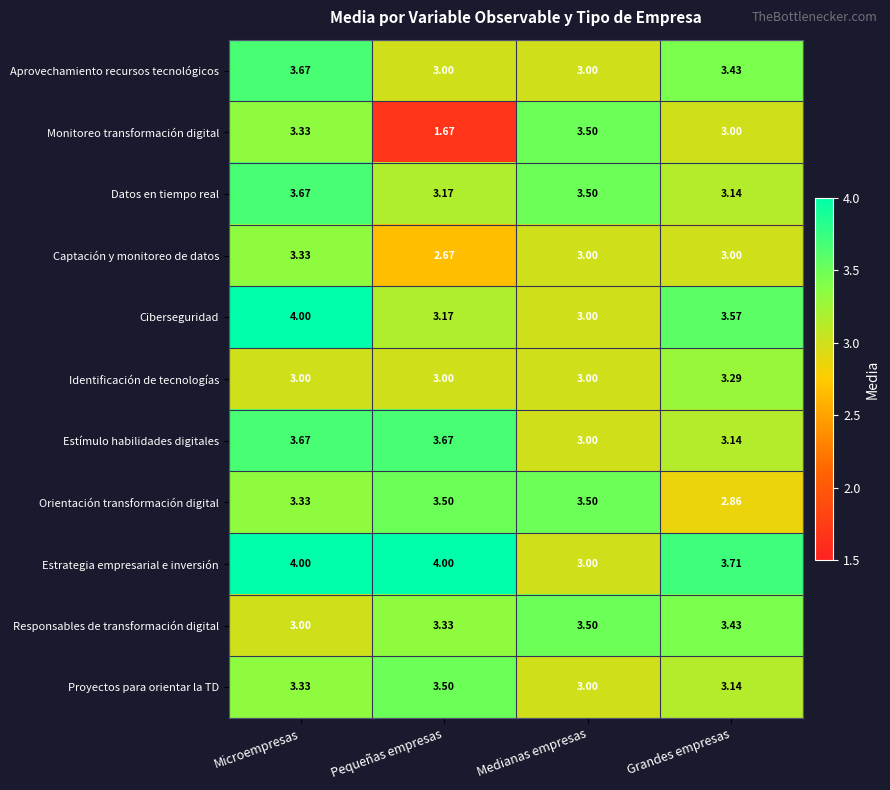

At which category is the sum across all series the highest?

Microempresas